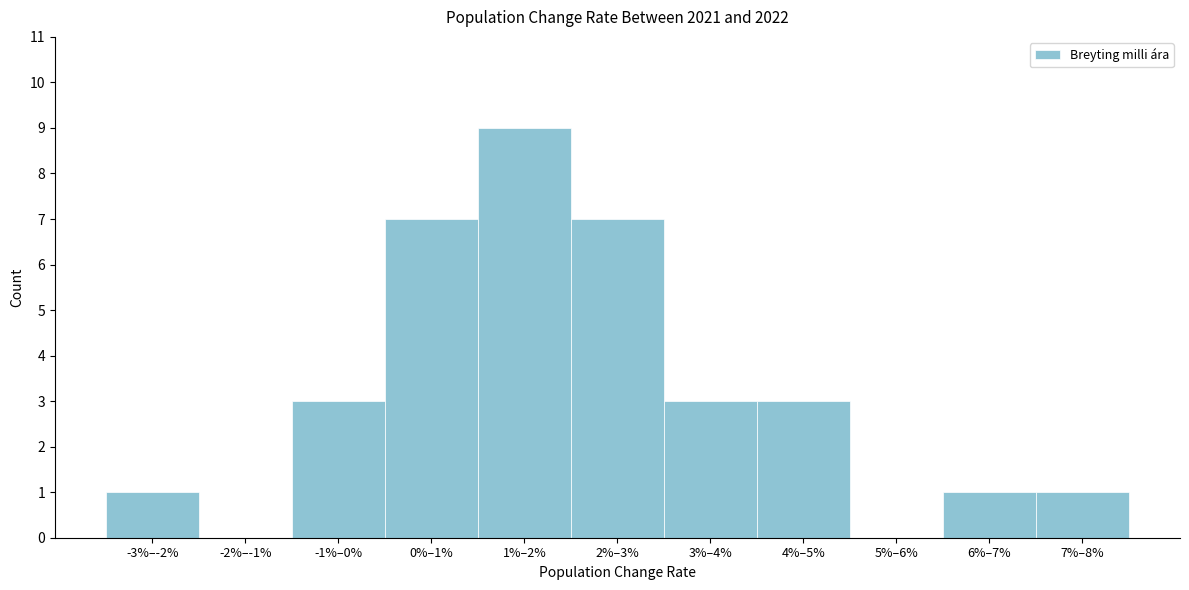

Reading left to right, transcribe all the data shown in this chart.

-3%–-2%=1	-2%–-1%=0	-1%–0%=3	0%–1%=7	1%–2%=9	2%–3%=7	3%–4%=3	4%–5%=3	5%–6%=0	6%–7%=1	7%–8%=1